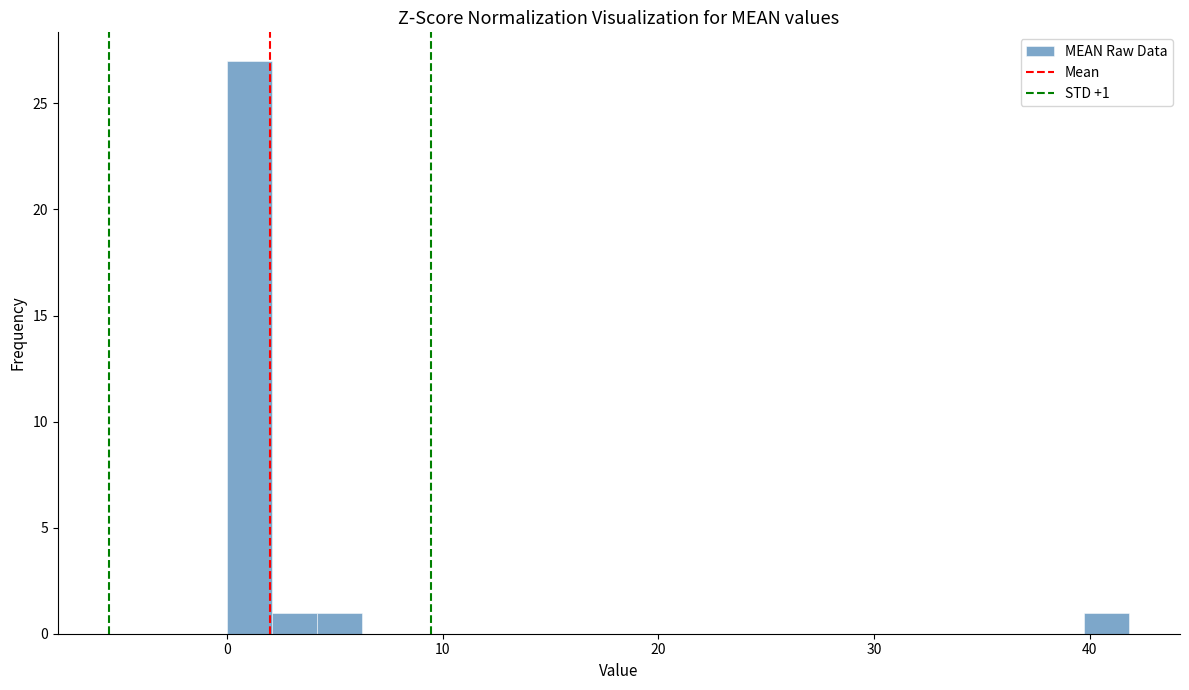

Read against the x-axis, roughly where is the centre of the tallest bar?

1